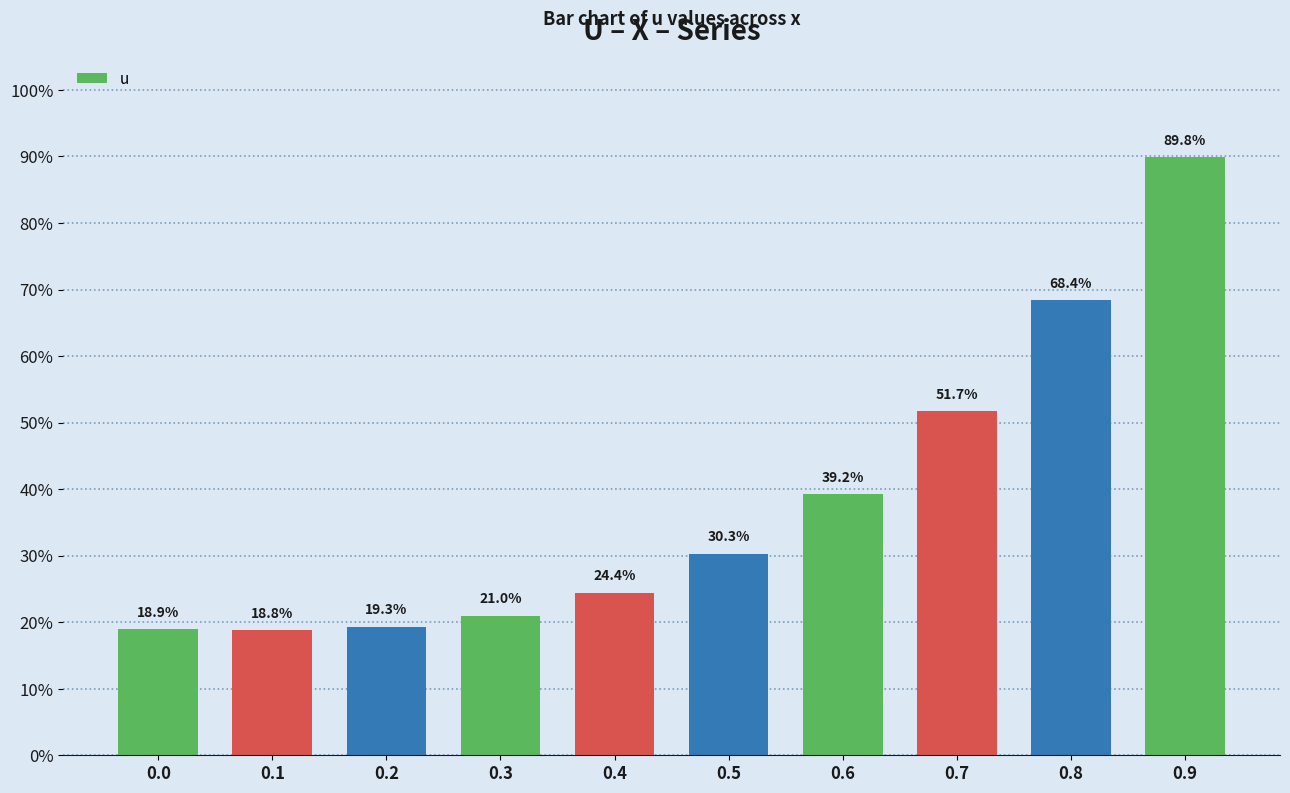

Does the chart contain any negative values?

No